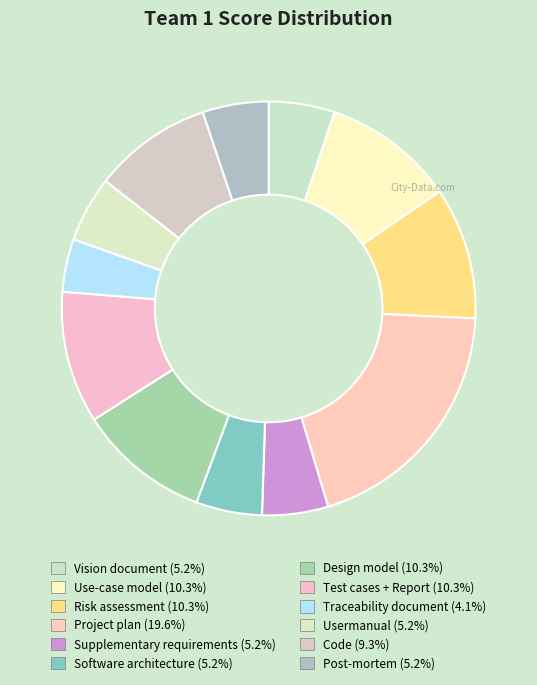

How many segments does this pie chart have?

12